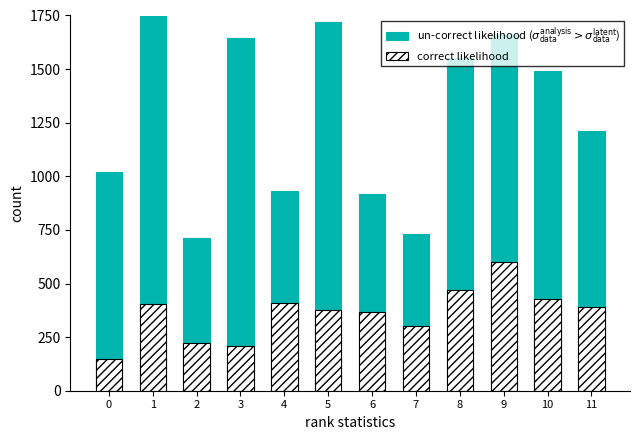

What is the sum of the un-correct likelihood ($\sigma_{\mathrm{data}}^{\mathrm{analysis}} > \sigma_{\mathrm{data}}^{\mathrm{latent}}$) values at 8 and 6?

2468.7